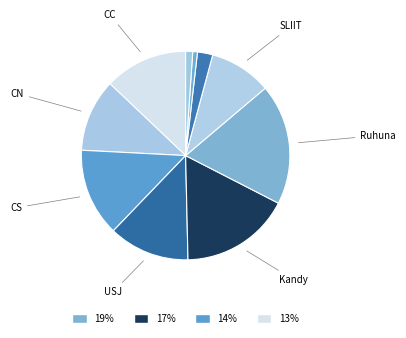

How many slices are in this pie chart?

10